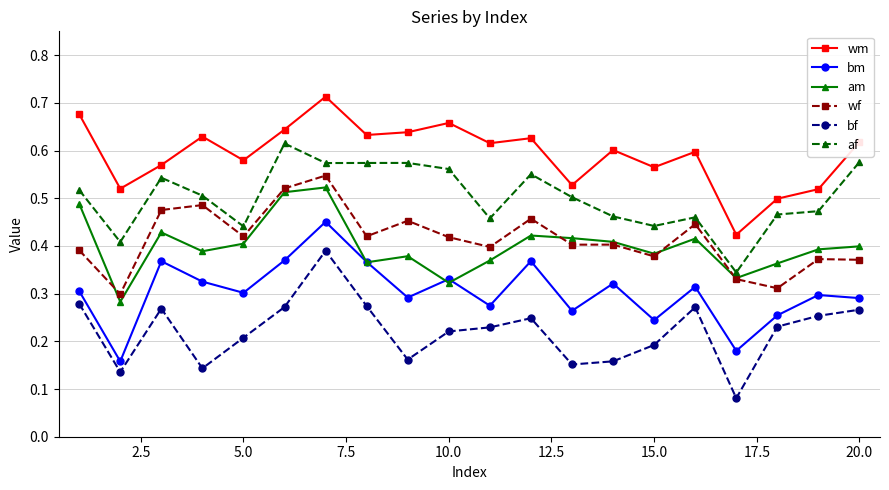

True or false: wm has more than 1 points higher than both neighbors.

True